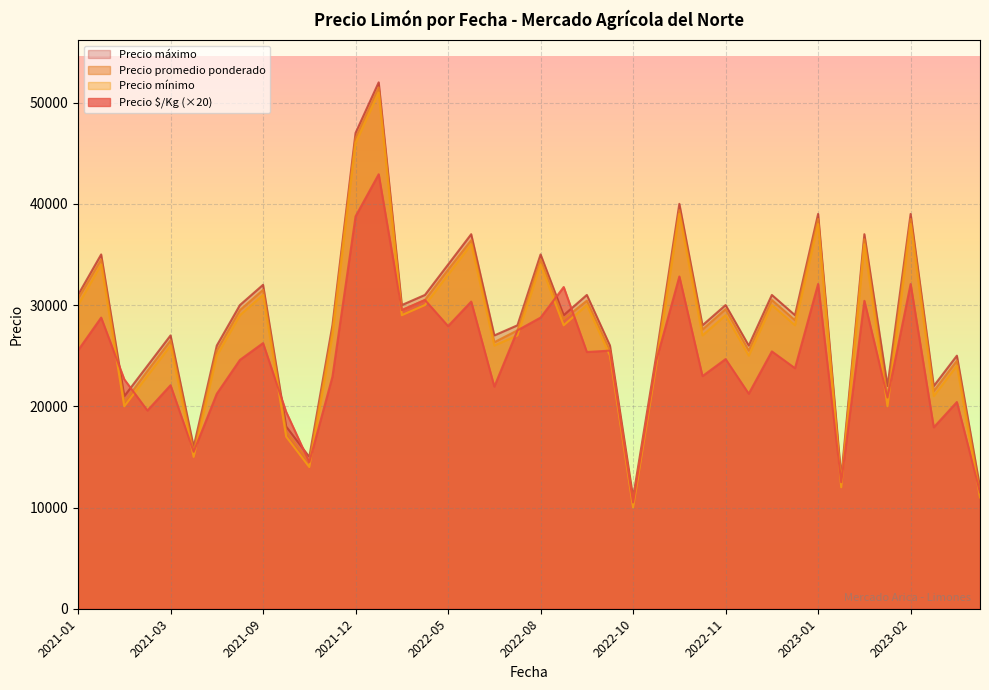

True or false: Precio promedio ponderado has more than 0 interior local peaks.

True